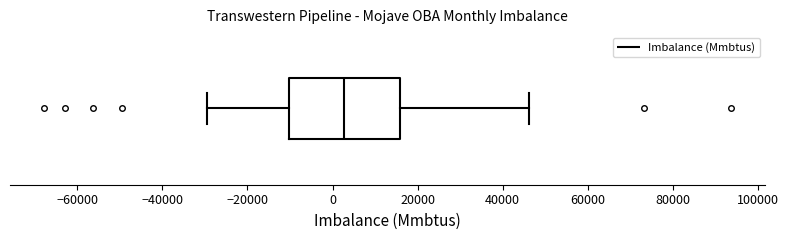

Transcribe this box plot: give where the median line is, the range the box spans, and where the two whiskers end, as read against the x-axis. The values are not printed on the chart, so give them approximately, as read against the axis.

median 2000, box -10000 to 16000, whiskers -30000 to 46000